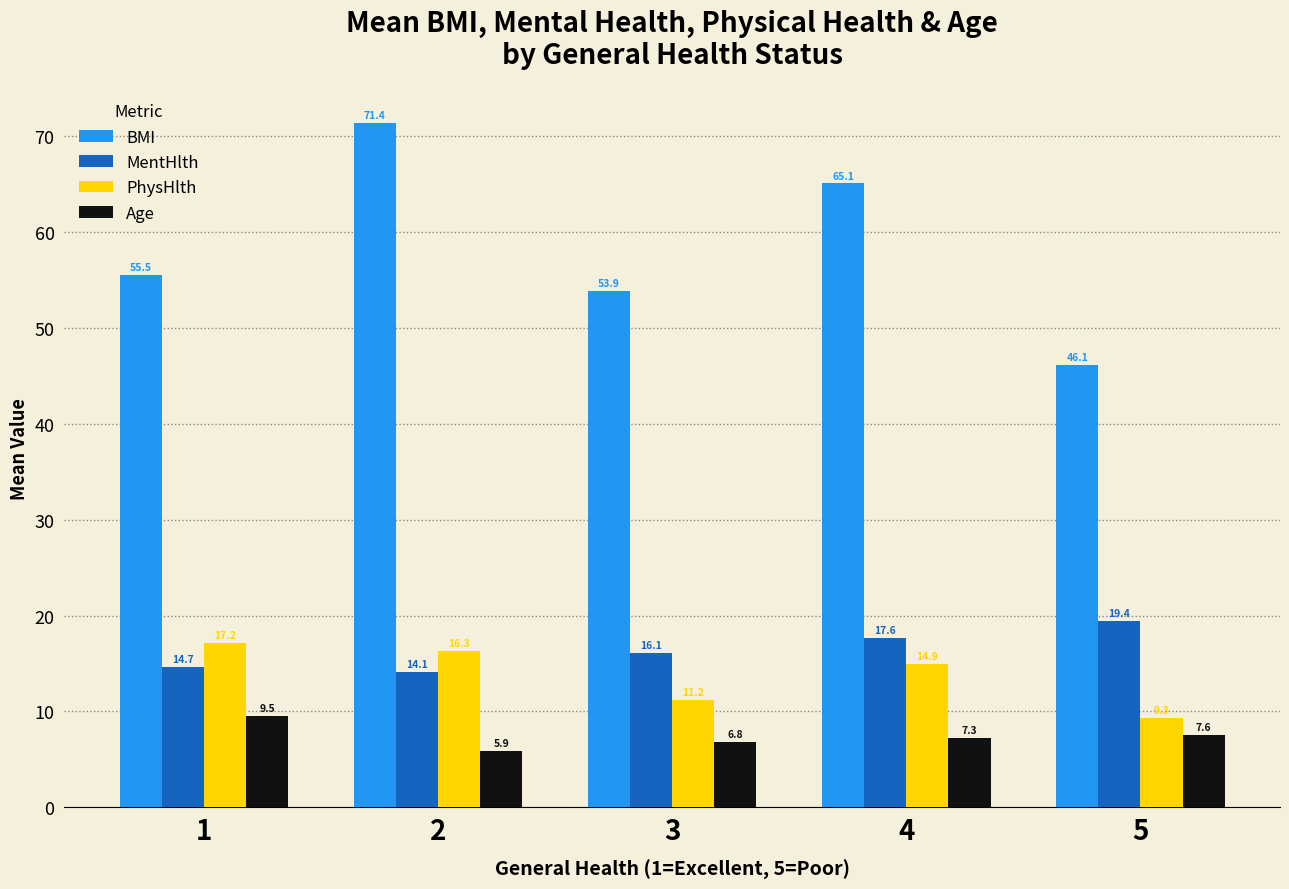

What is the minimum value shown in the chart?

5.9